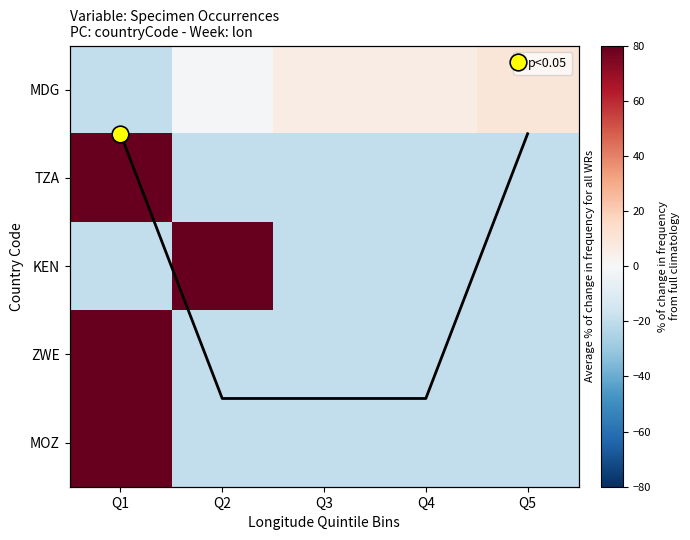

What is the difference between the highest and lowest values at Q3?

25.9